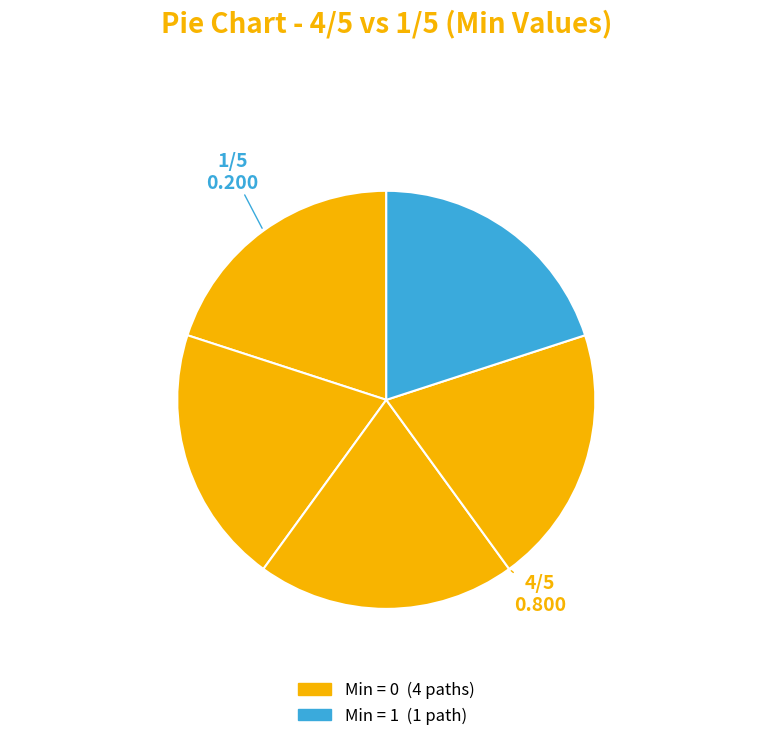

How many slices are in this pie chart?

5